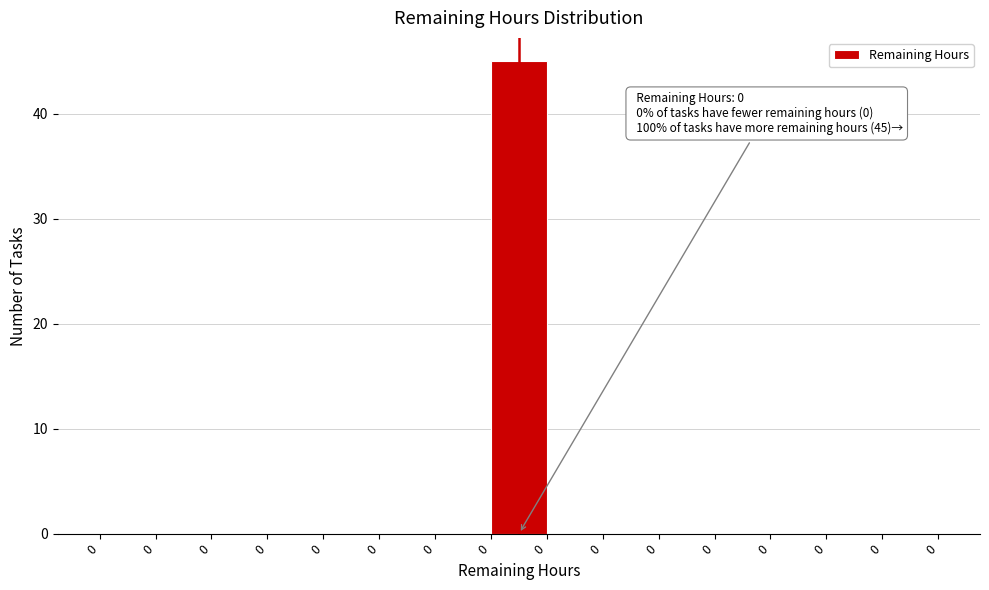

Are the bars horizontal?

No